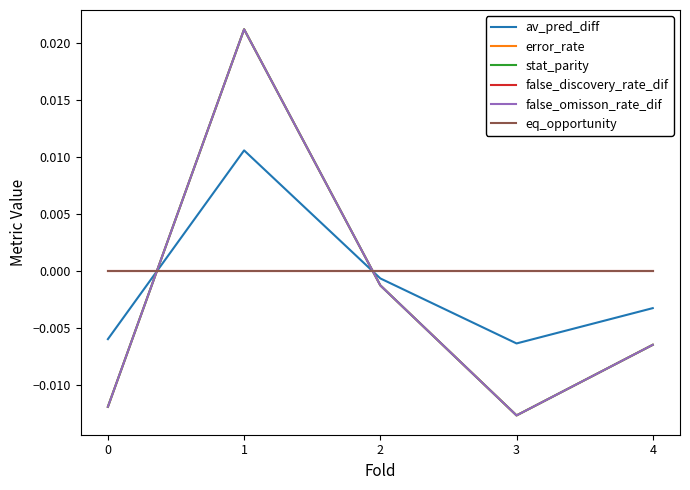

Is this an area chart (filled region under the line)?

No